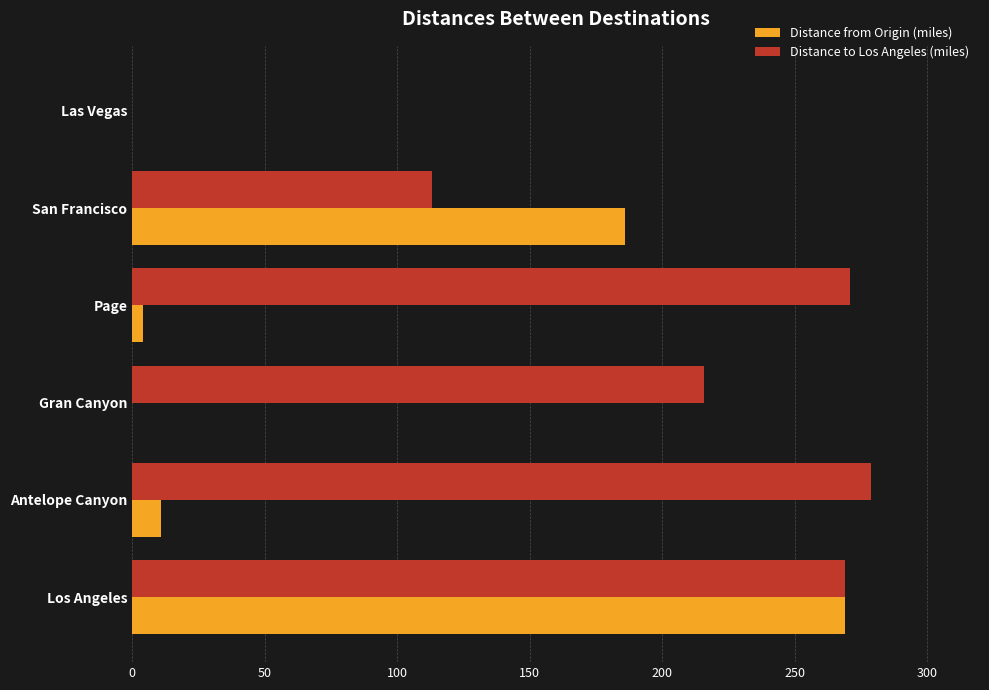

What is the highest value of the Distance to Los Angeles (miles) series?

279